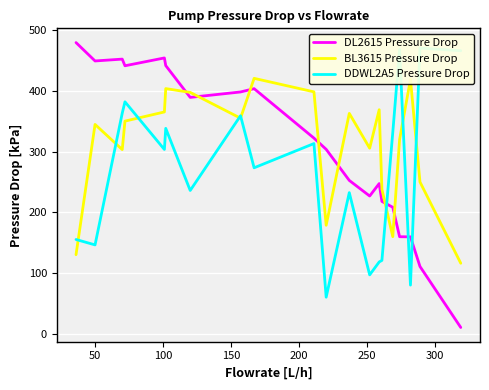

Which series has the largest total across all categories?

BL3615 Pressure Drop